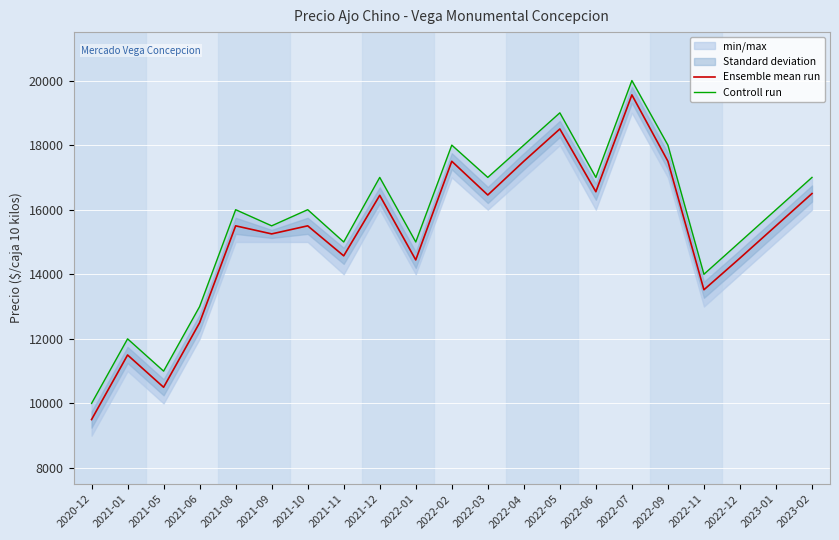

What is the label of the 1st point from the left?

2020-12